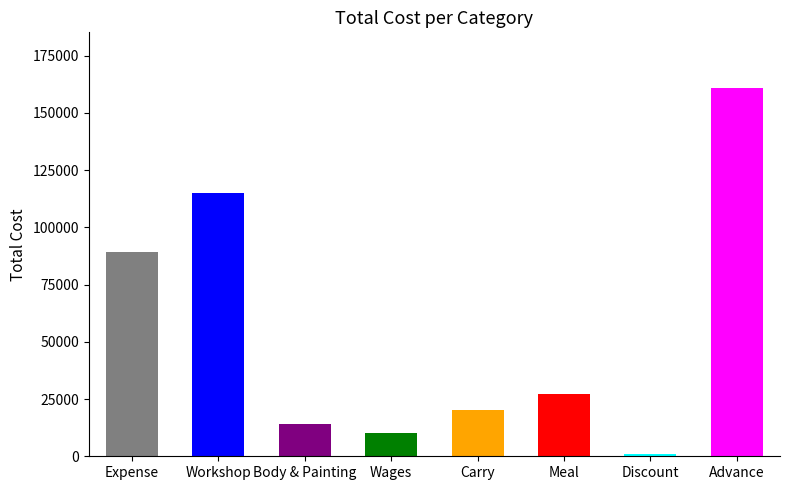

What is the difference between the maximum and second lowest values?

149000